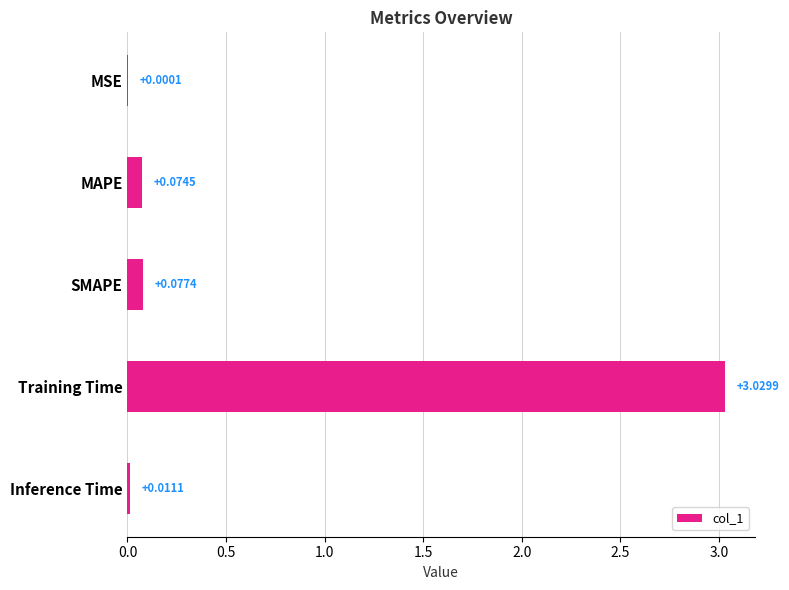

Which category has the highest value across all series?

Training Time